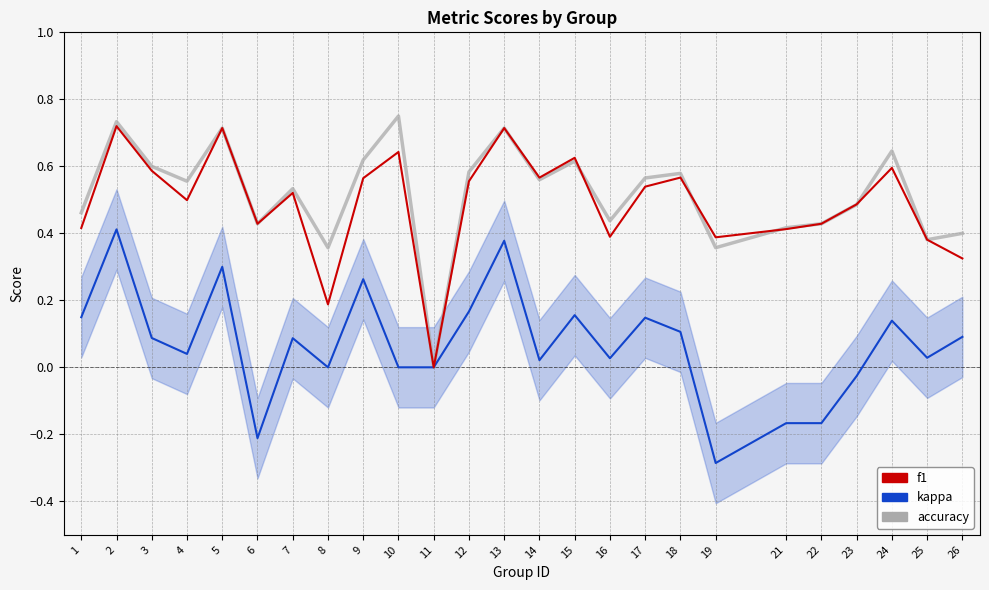

How many distinct data groups are displayed?

3